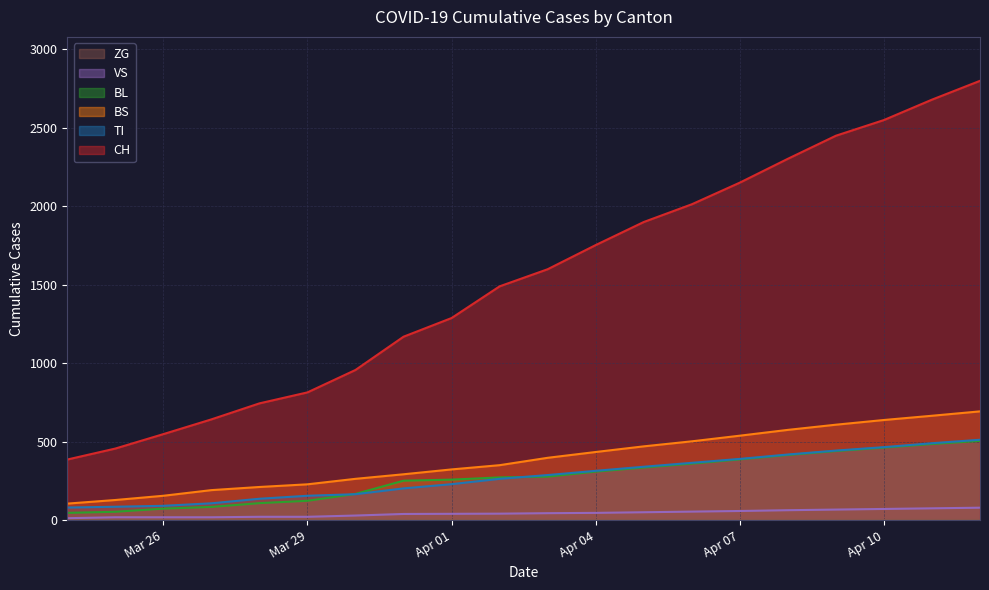

Which series has the largest total across all categories?

CH